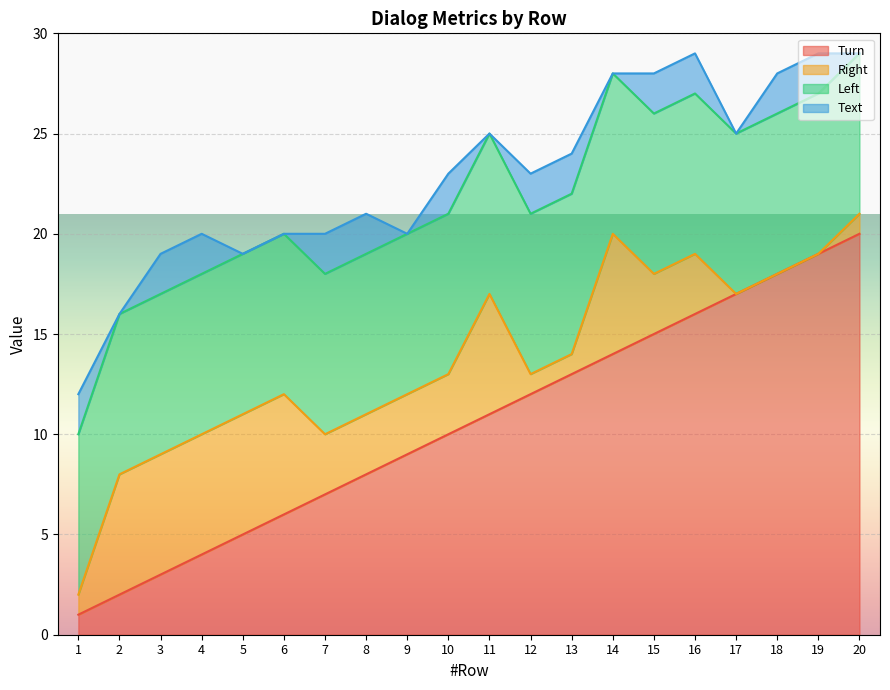

Where do Text and Turn first cross each other?

1 and 2